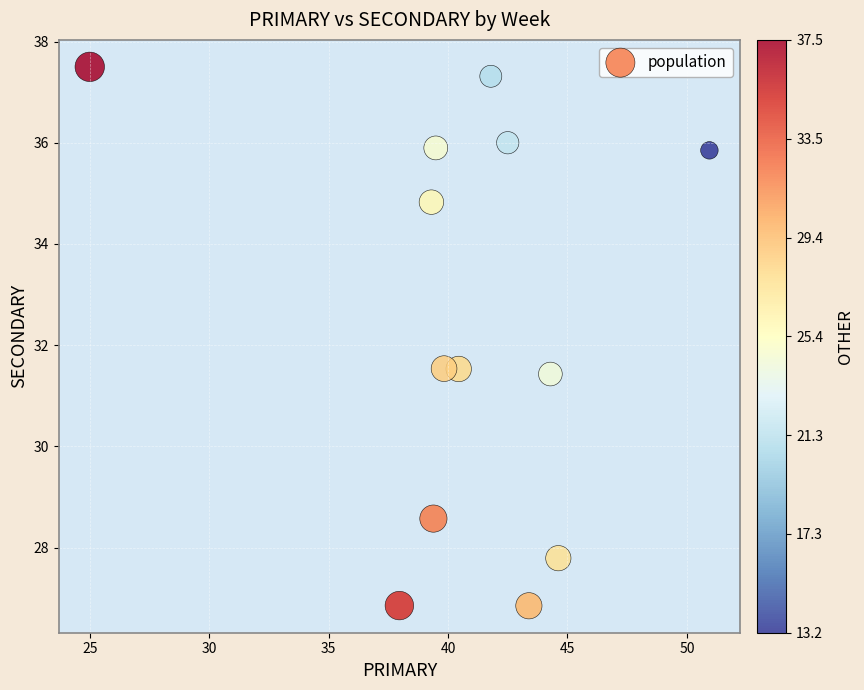

What is the range of X values (max minus min)?

25.9